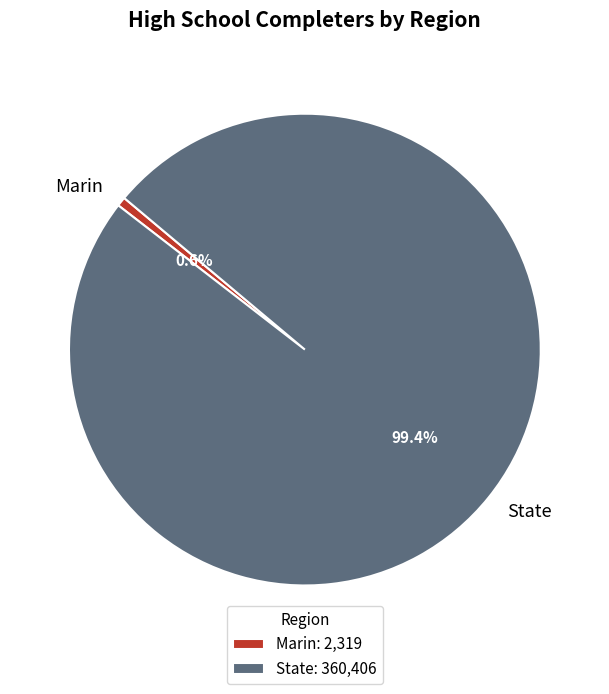

To the nearest percent, what is the difference between the State and Marin slice percentages?

99%